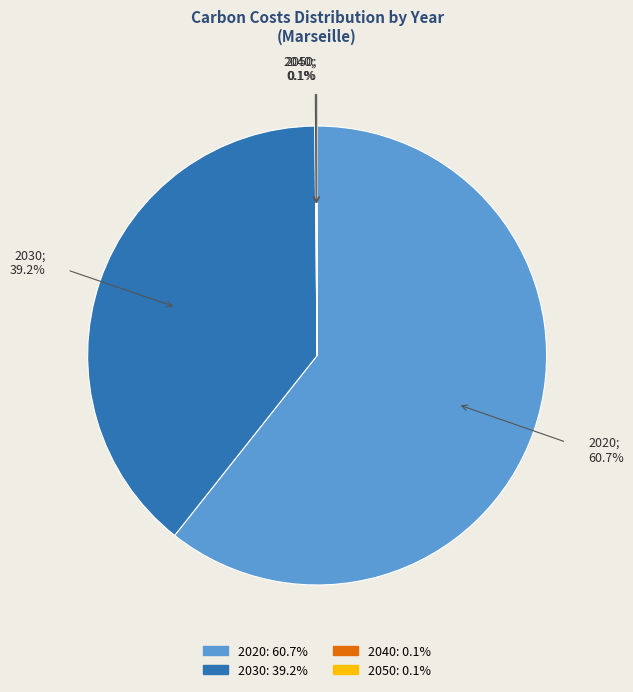

Which category has the biggest portion of the pie?

2020